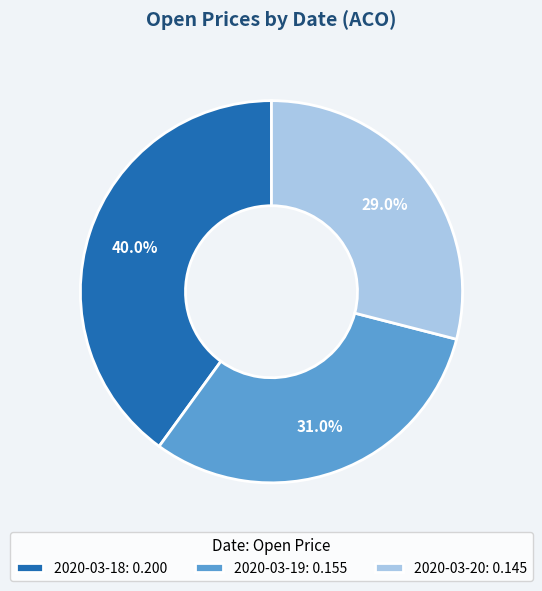

Rank the categories by value from highest to lowest.

2020-03-18, 2020-03-19, 2020-03-20